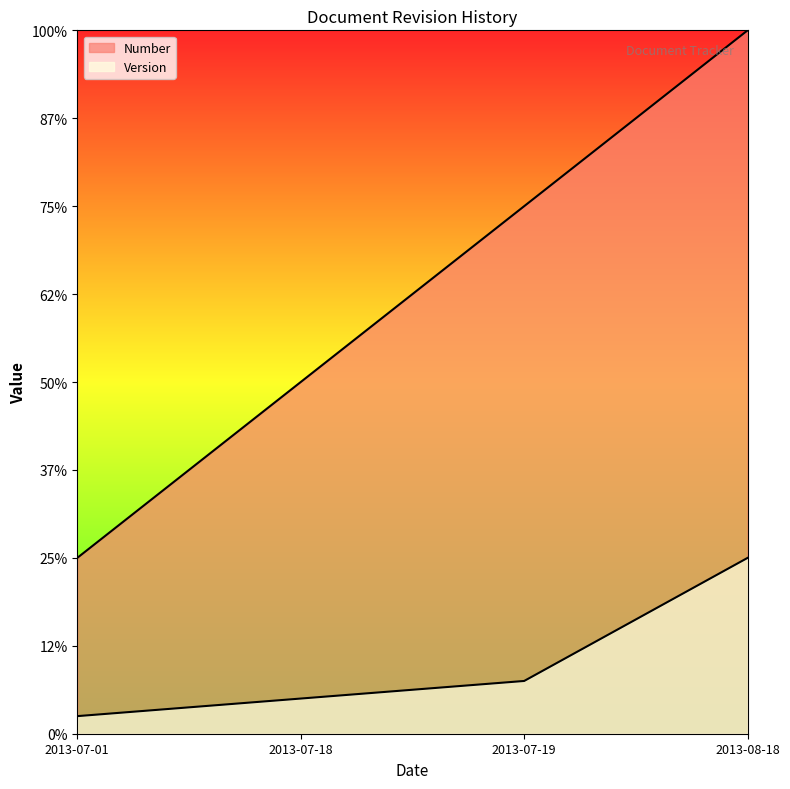

Between 2013-07-01 and 2013-07-18, which series saw the biggest shift?

Number